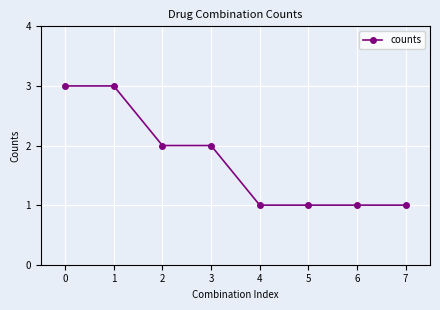

How many values are between 1 and 3?

8